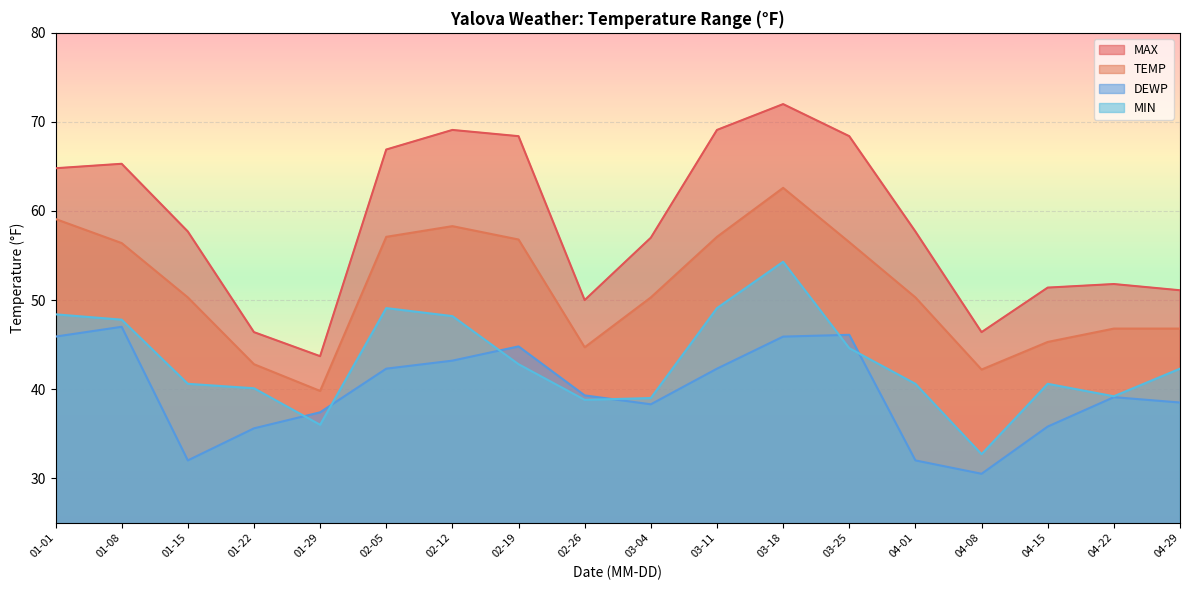

What is the sum of all DEWP values?

716.0